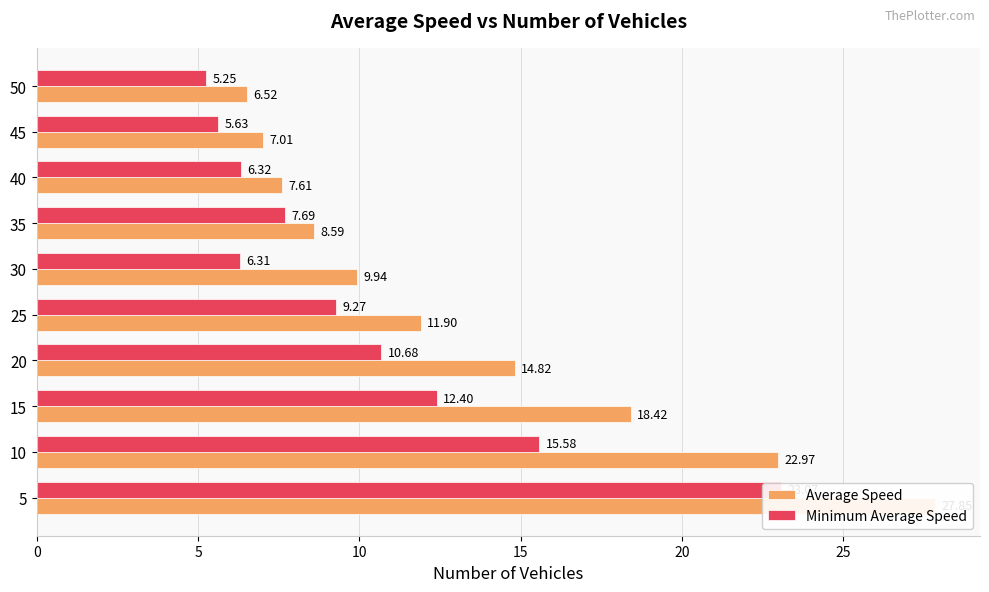

List the series in order of their overall mean, highest first.

Average Speed, Minimum Average Speed